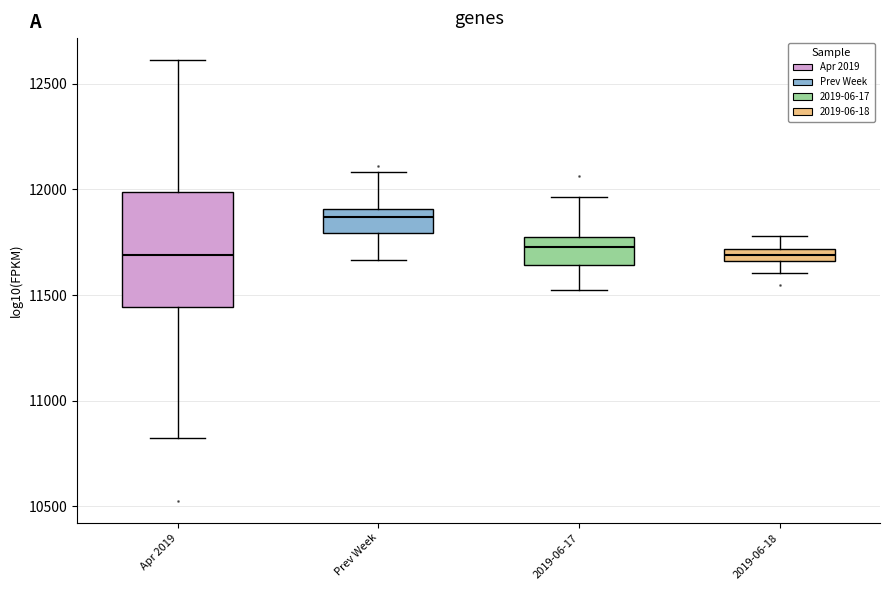

Where is the upper edge of the box for 2019-06-17 on the y-axis? The values are not printed on the chart, so give them approximately, as read against the axis.

11800